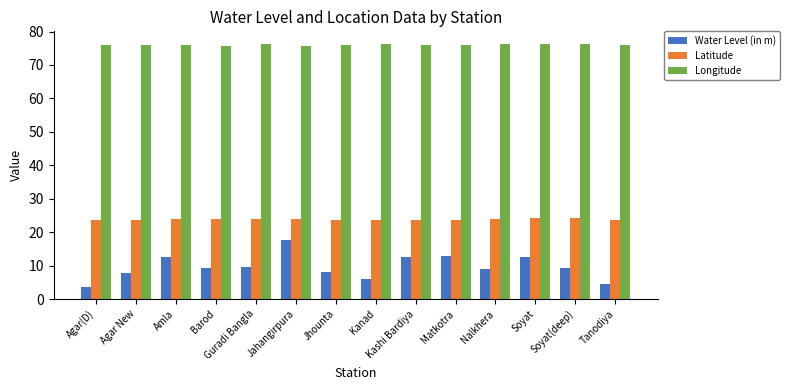

Count the number of categories in the chart.

14